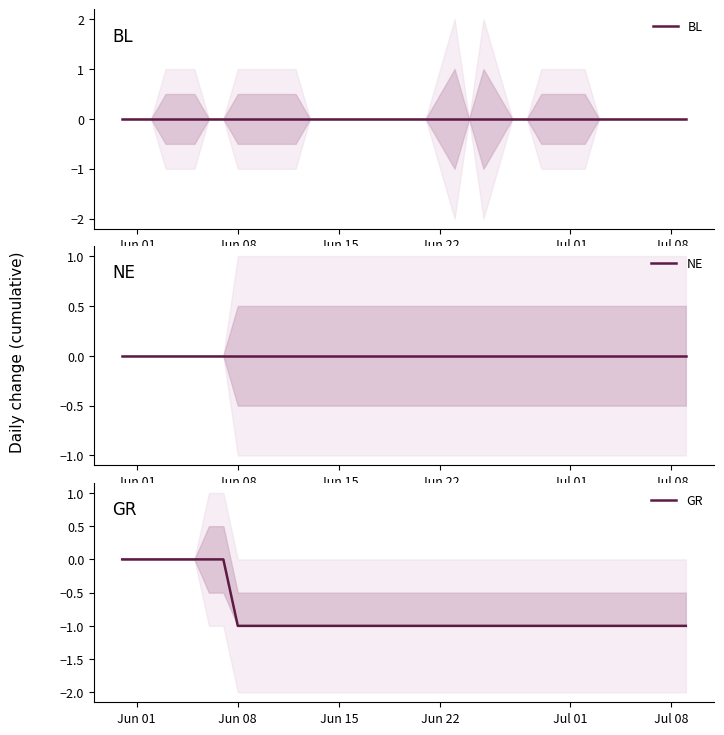

Does the chart display data point markers on the line(s)?

No